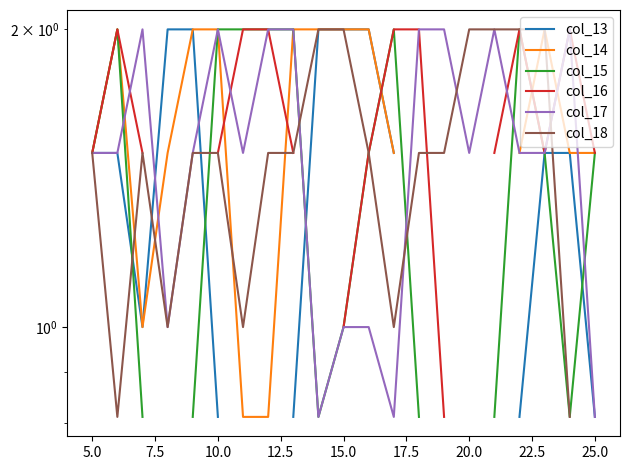

Does the chart display data point markers on the line(s)?

No